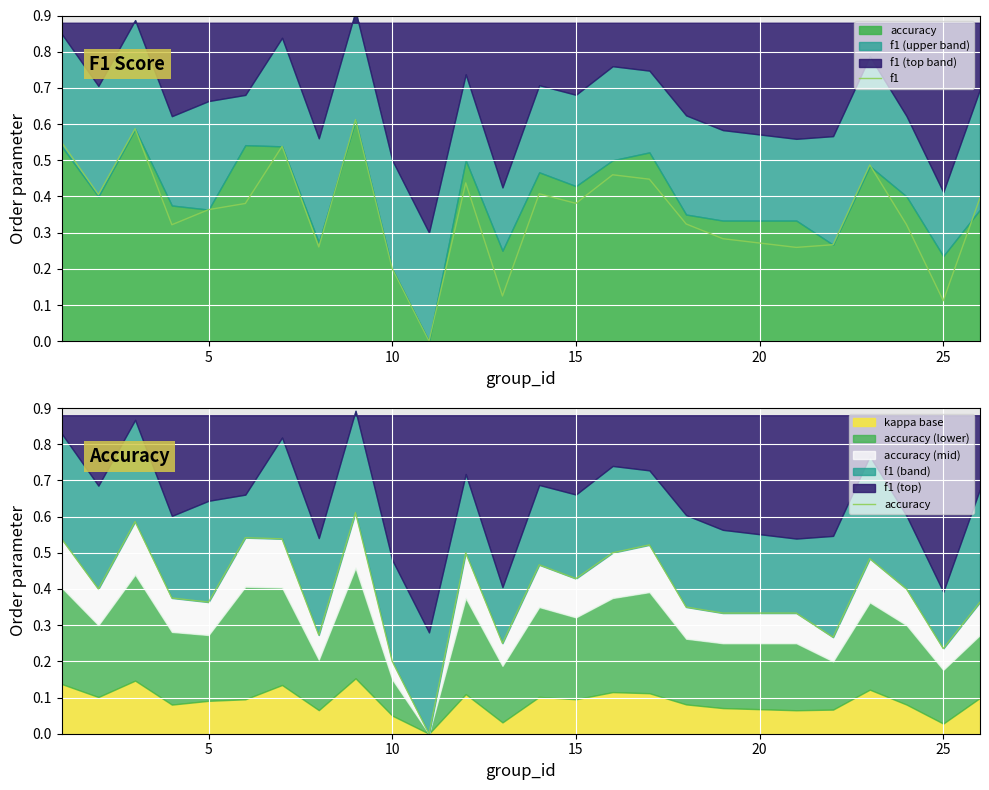

At 10, list the series in order from largest to smallest.

f1, accuracy